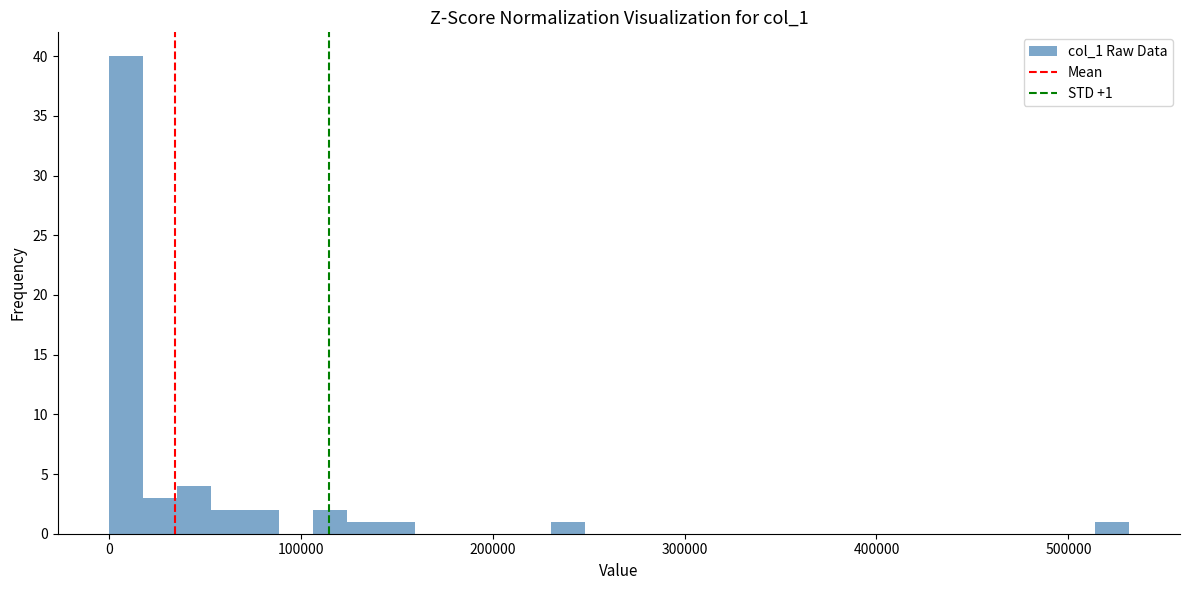

Around what value on the x-axis is the tallest bar? Give the approximate position of its centre, as read against the axis.

10000